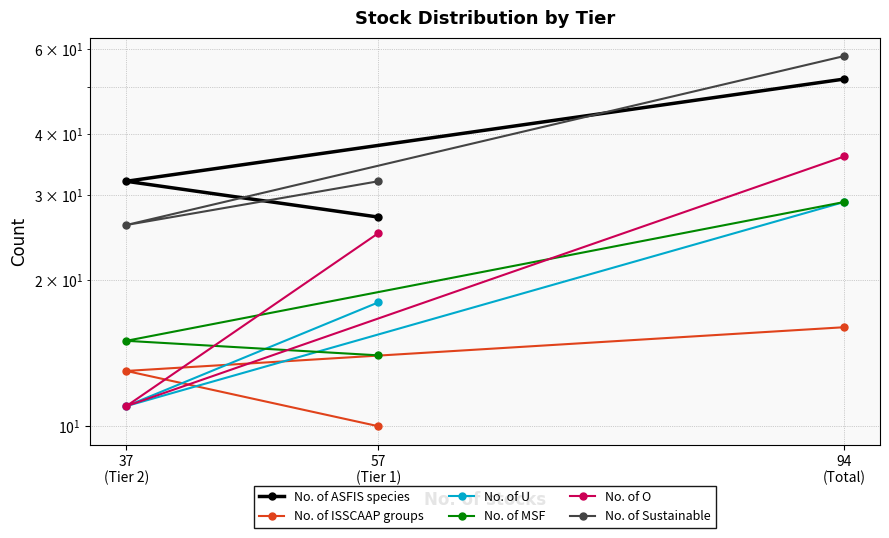

At which label does No. of ISSCAAP groups reach its minimum?

57
(Tier 1)